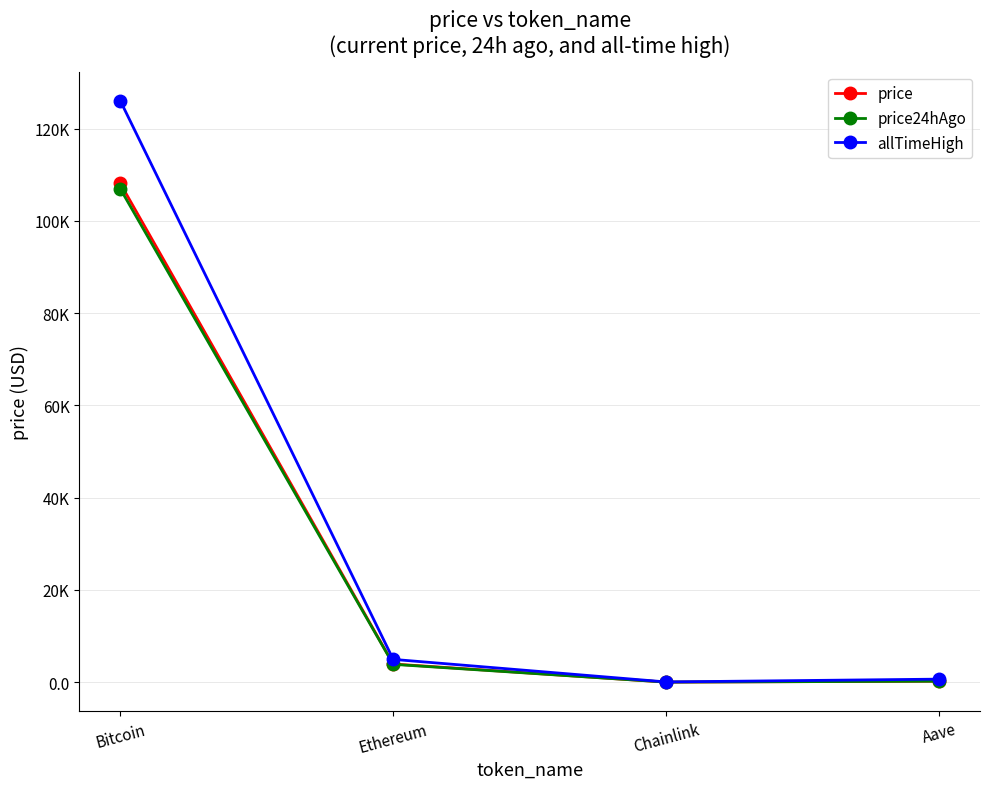

Does the chart have visible grid lines?

Yes